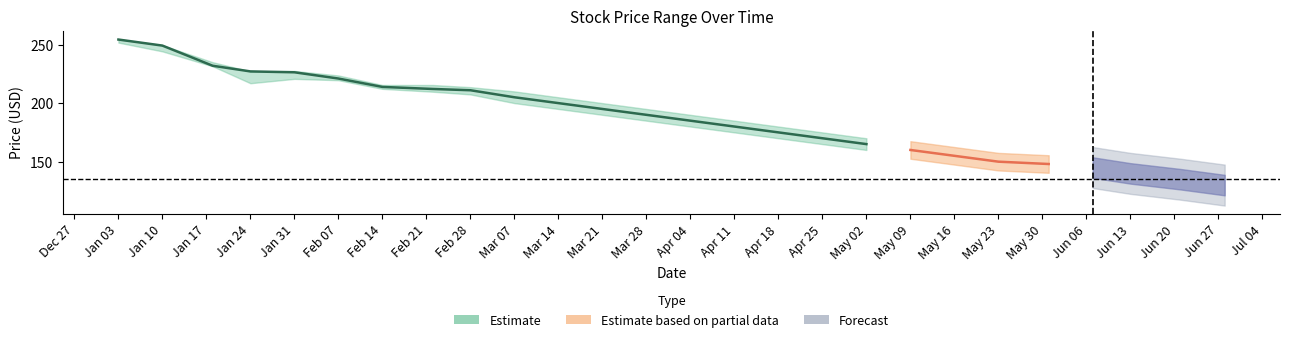

True or false: Estimate has a value of 213.8 at Feb 14.

True